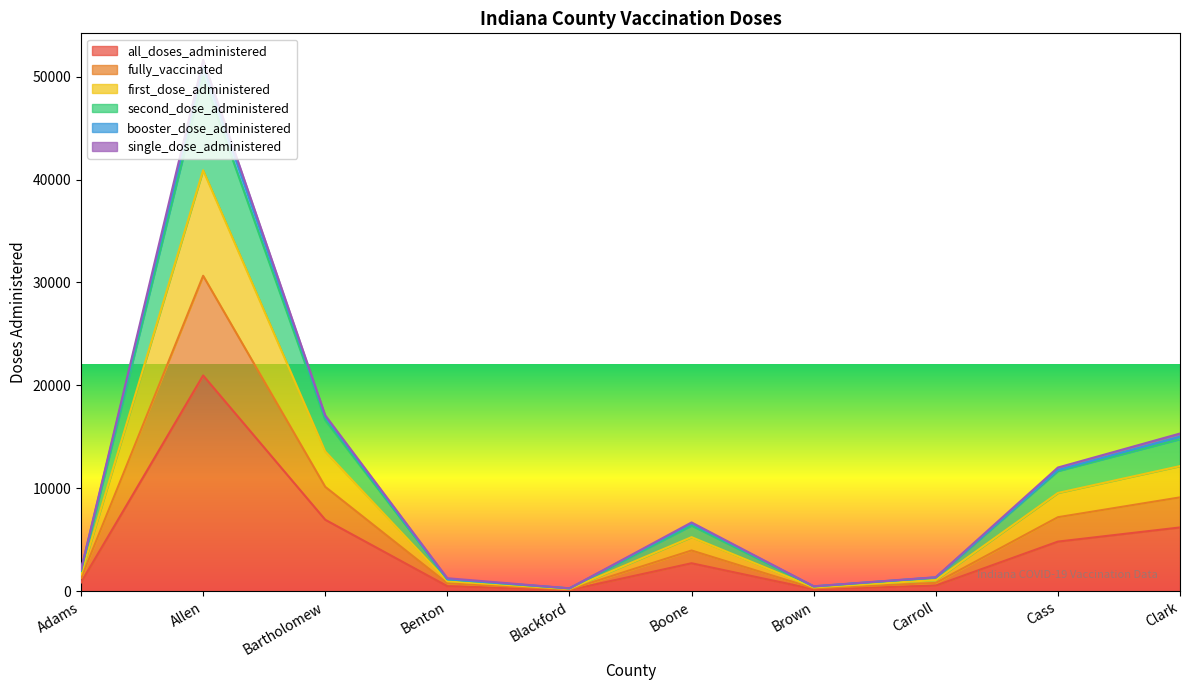

What value does the all_doses_administered series have at Allen, to the nearest 10?

20970